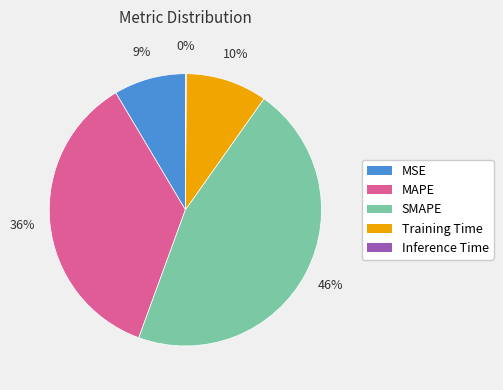

To the nearest percent, what is the combined percentage of MSE and SMAPE?

54%